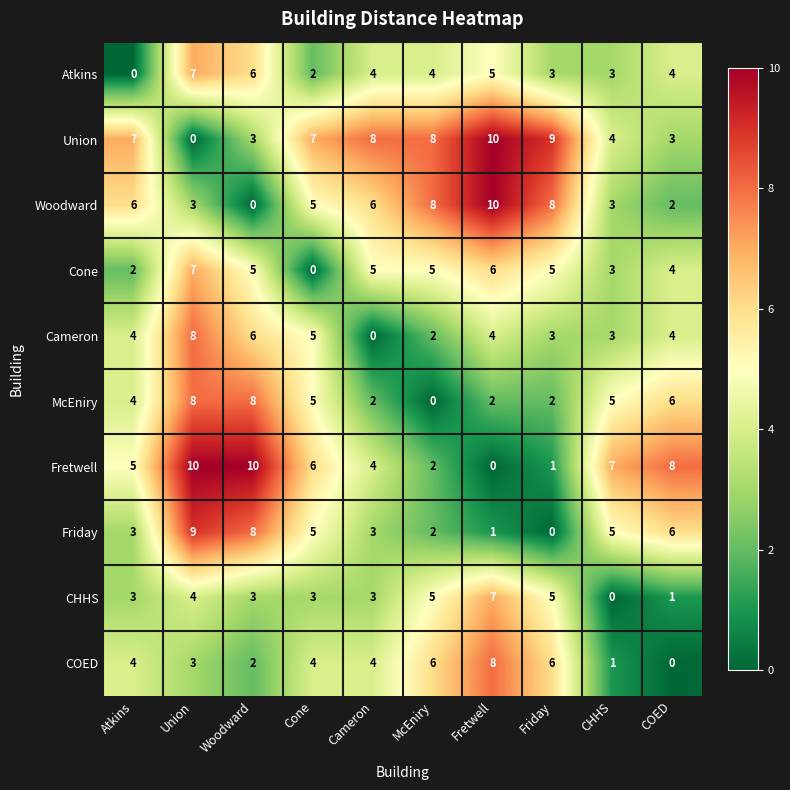

Between Friday and COED, which series saw the biggest shift?

Fretwell